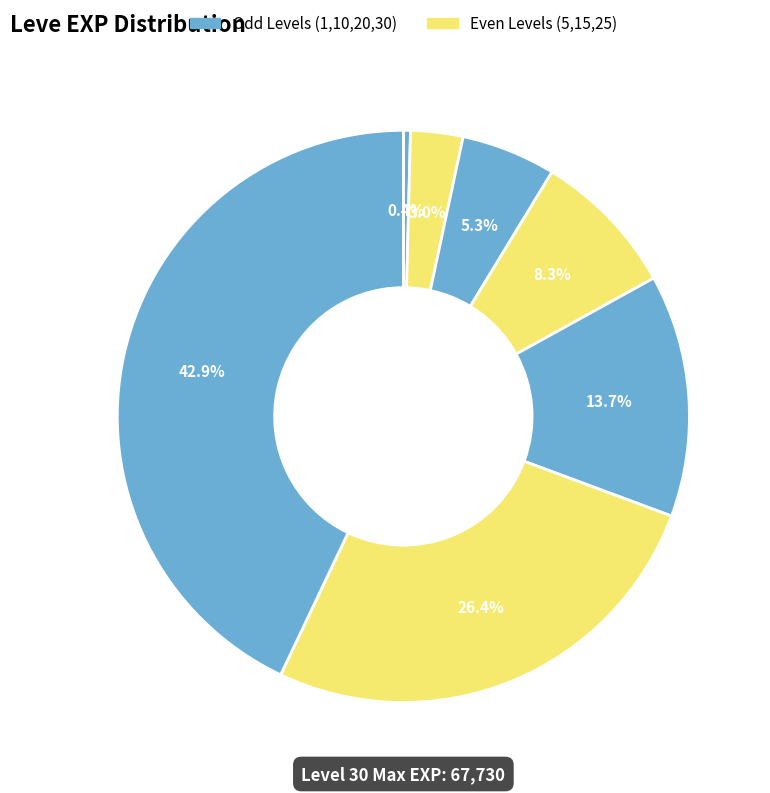

Count the number of slices in the pie.

7